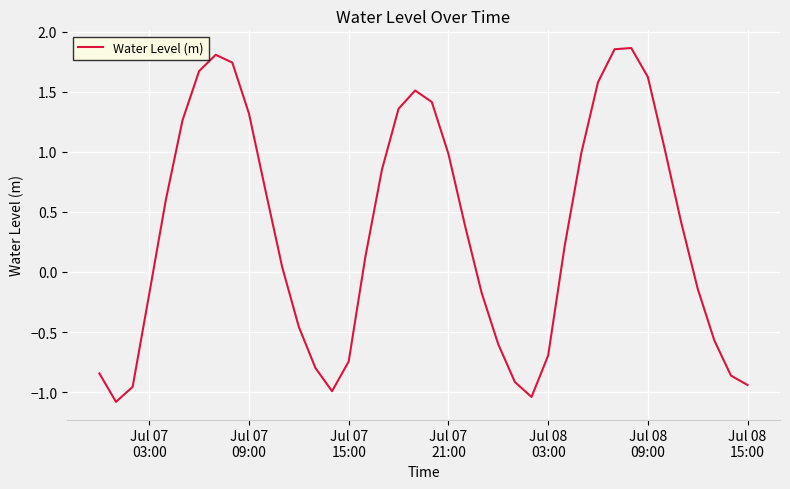

What is the smallest value displayed?

-1.1